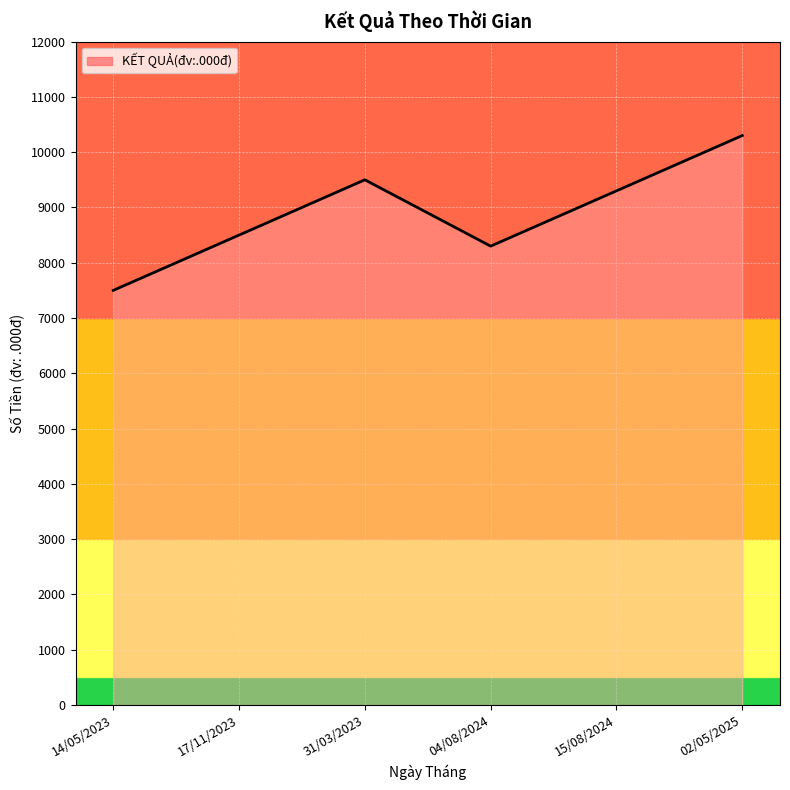

The chart shows a value of 17011 at 02/05/2025. True or false?

False